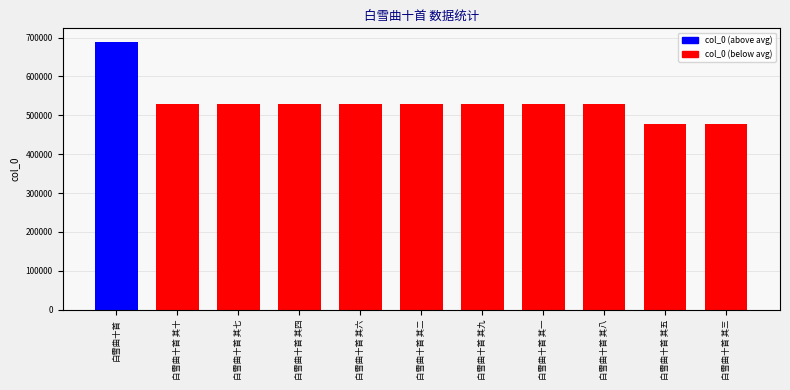

What is the approximate value at 白雪曲十首 其二, to the nearest 10?

528630